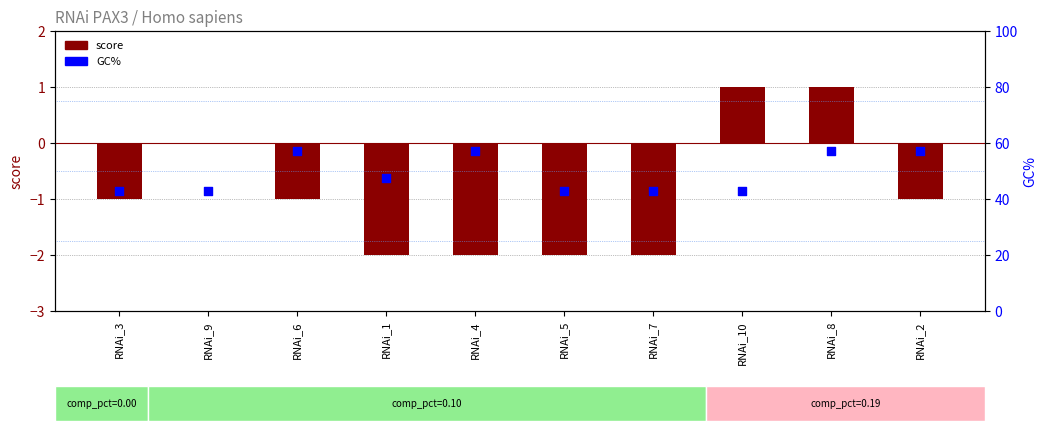

Which series has the largest Y range (max minus min)?

GC%